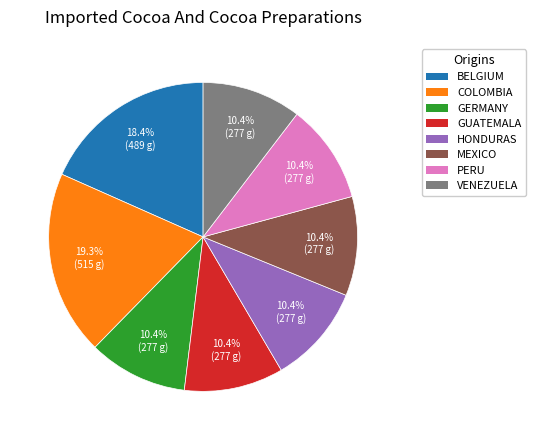

Is there a majority slice in this chart?

No